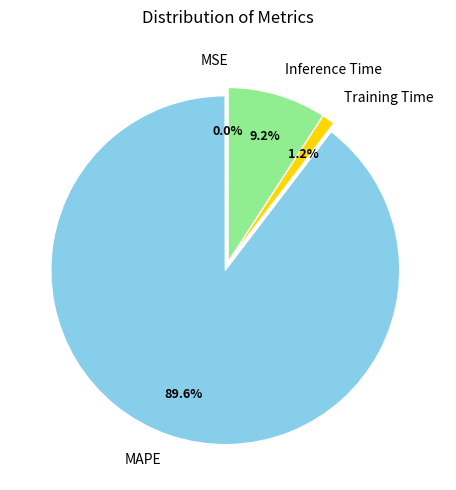

To the nearest percent, what is the difference between the largest and smallest slice percentages?

90%